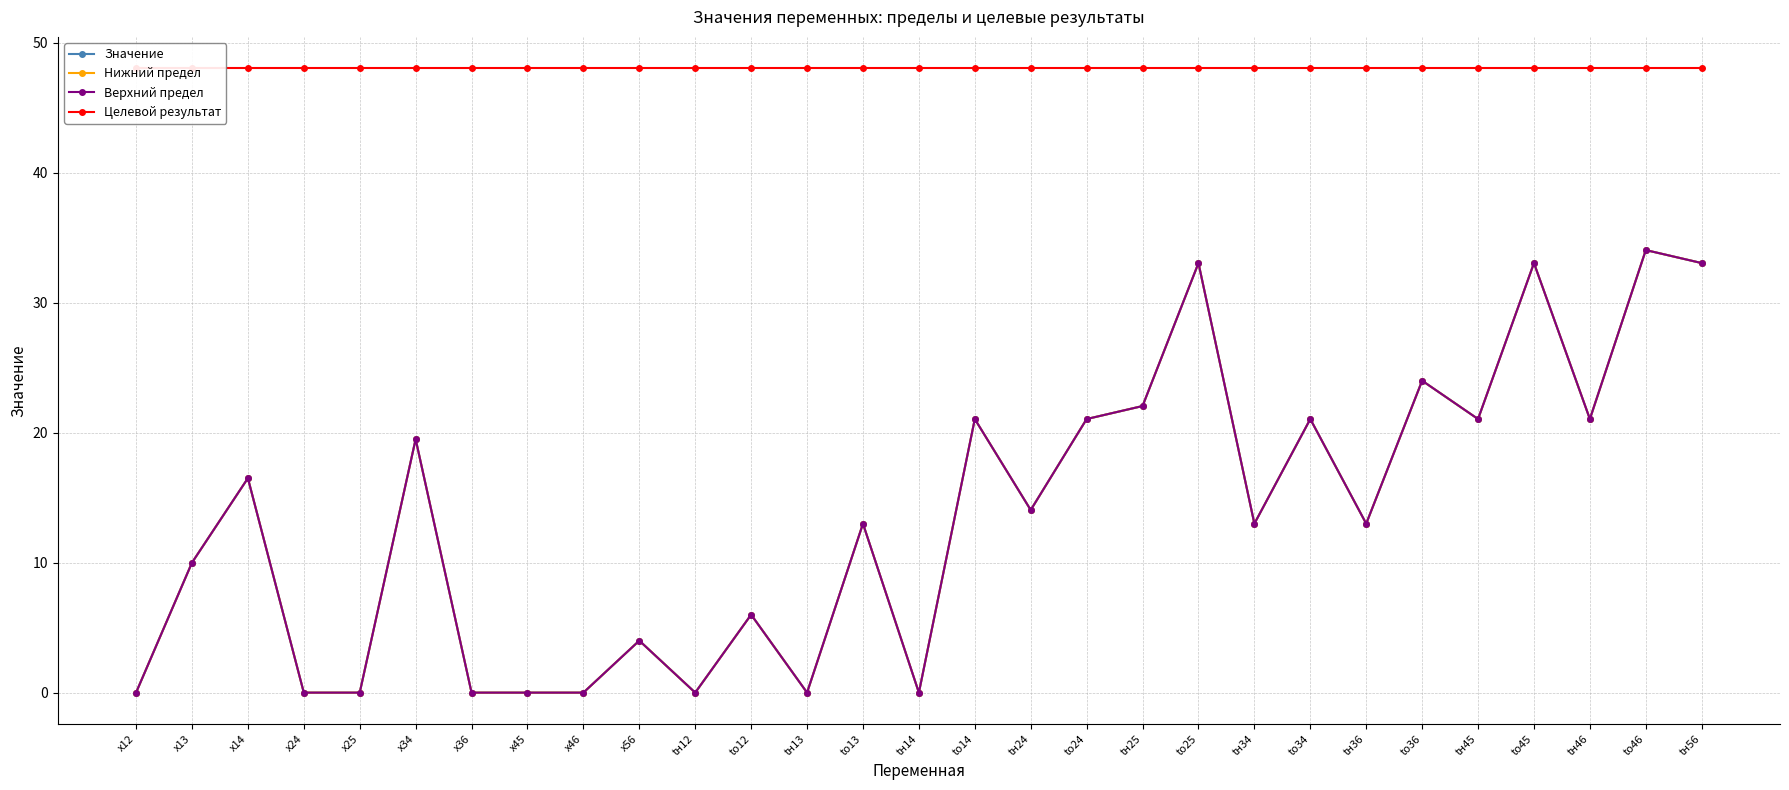

What is the spread (max minus min) of values at tн56?

15.0